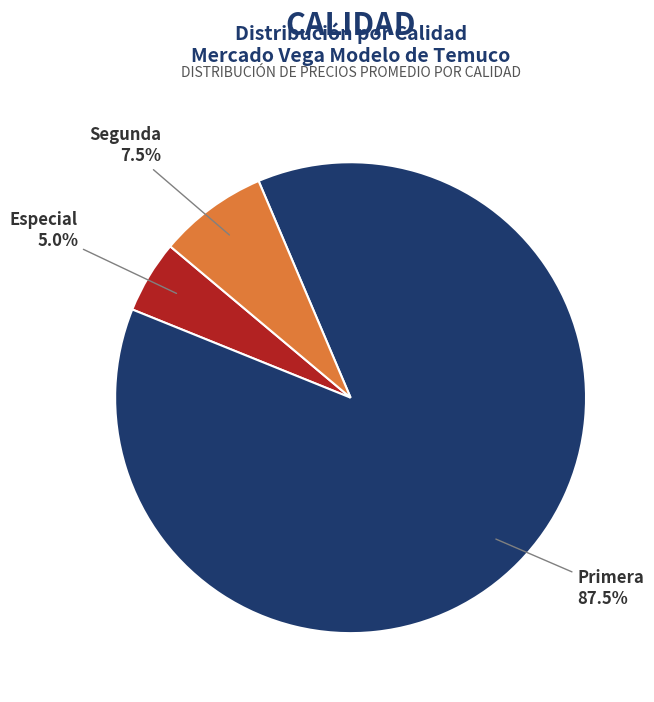

To the nearest percent, what is the average slice percentage?

33%